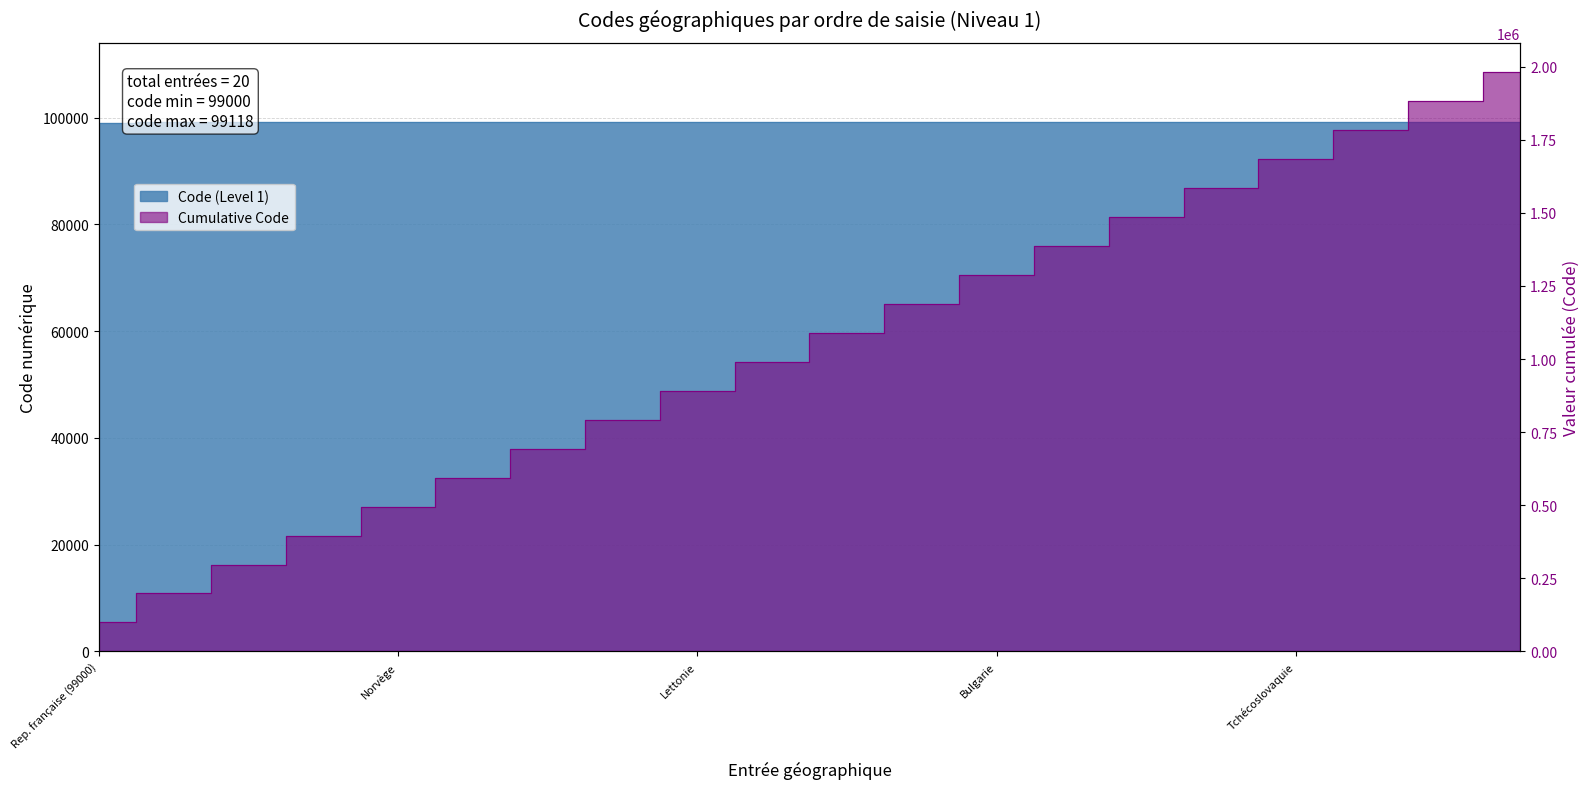

Is it true that the value at Bulgarie is 129582?

False